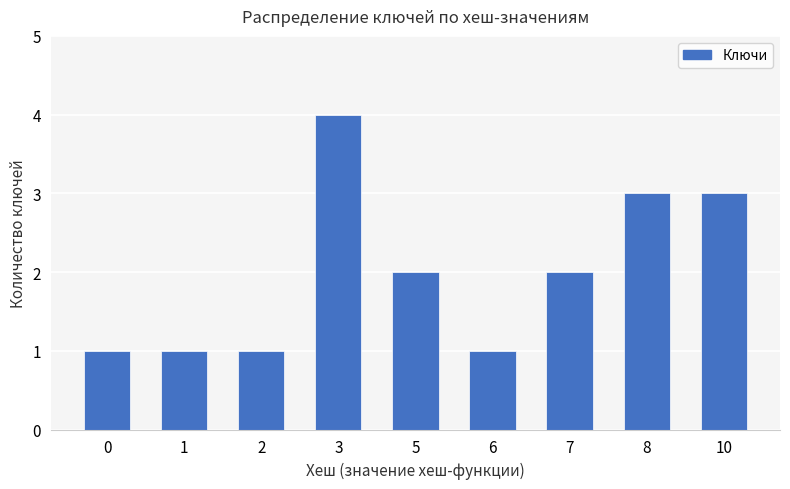

Count the number of data series in this chart.

1